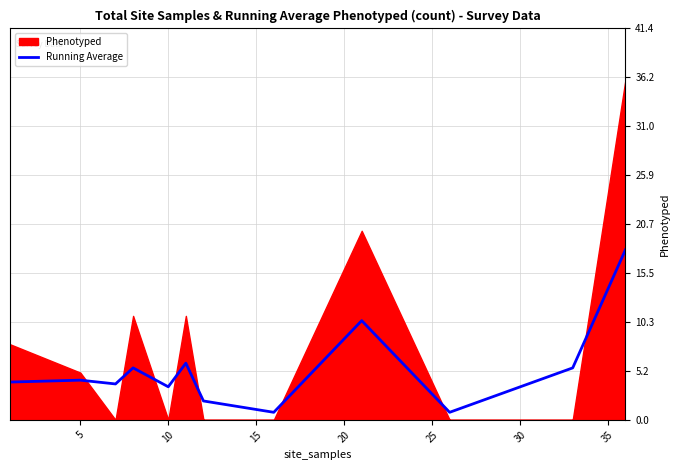

True or false: there are more than 0 points higher than both neighbors.

True